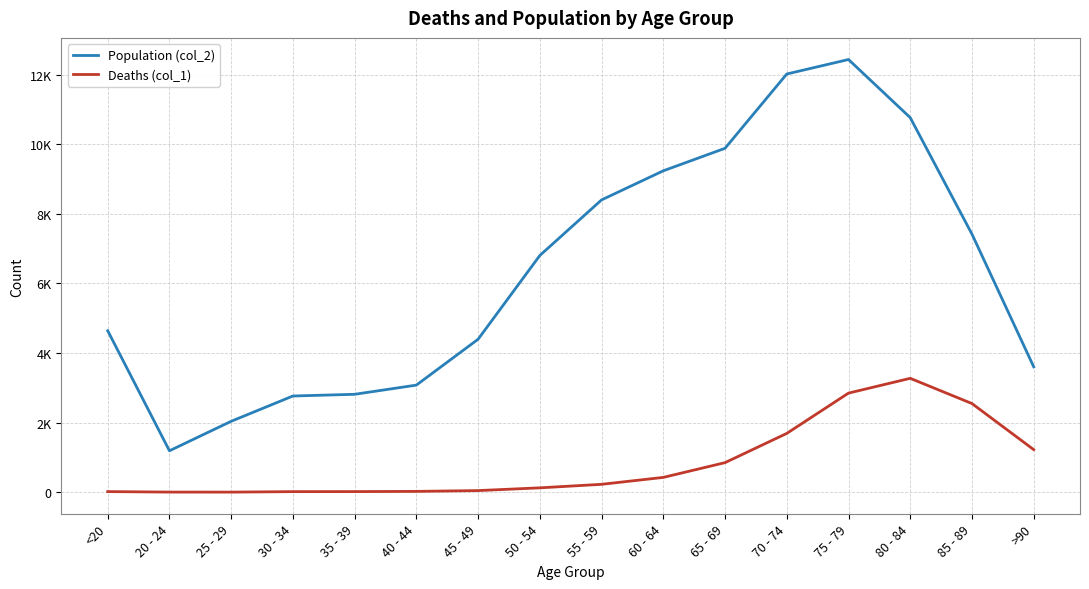

True or false: Deaths (col_1) and Population (col_2) cross at least once.

False